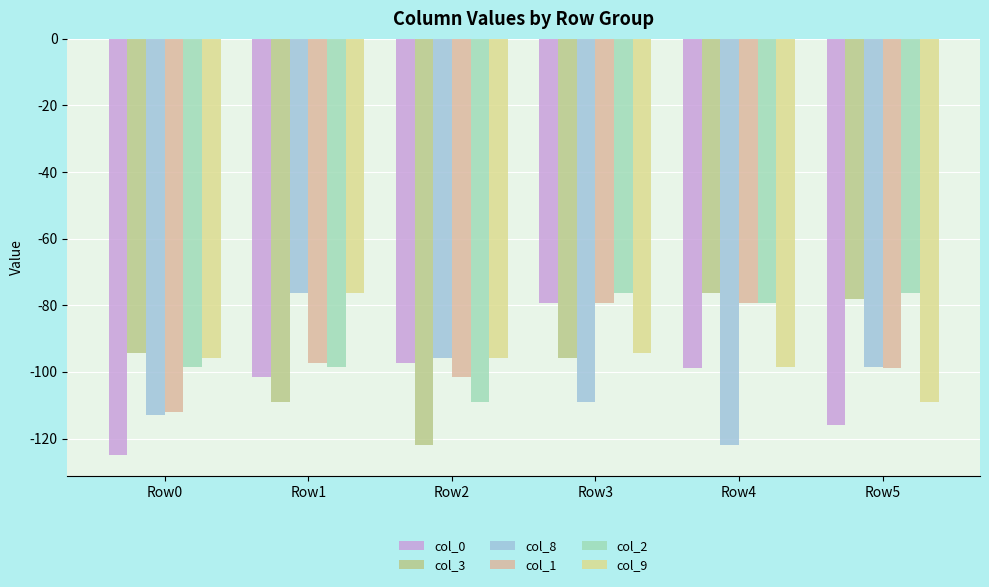

What is the sum of all col_8 values?

-614.8